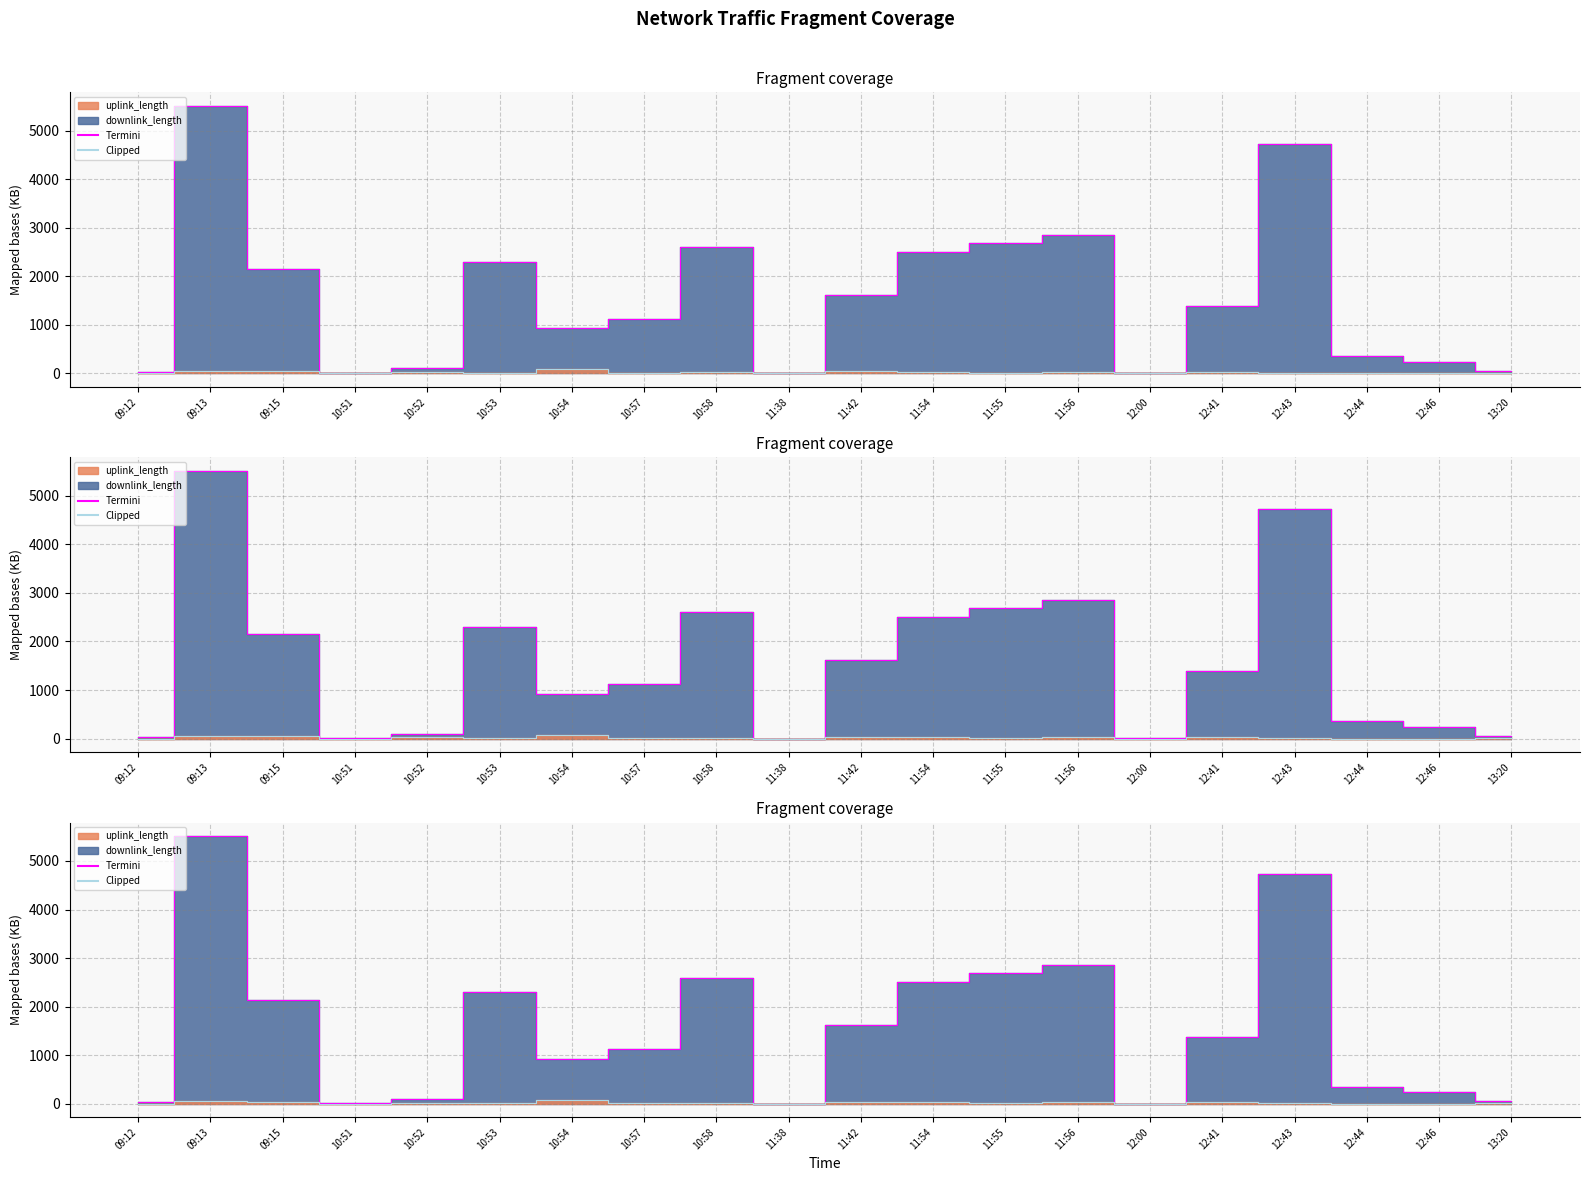

How many interior local peaks does the Clipped series have?

7